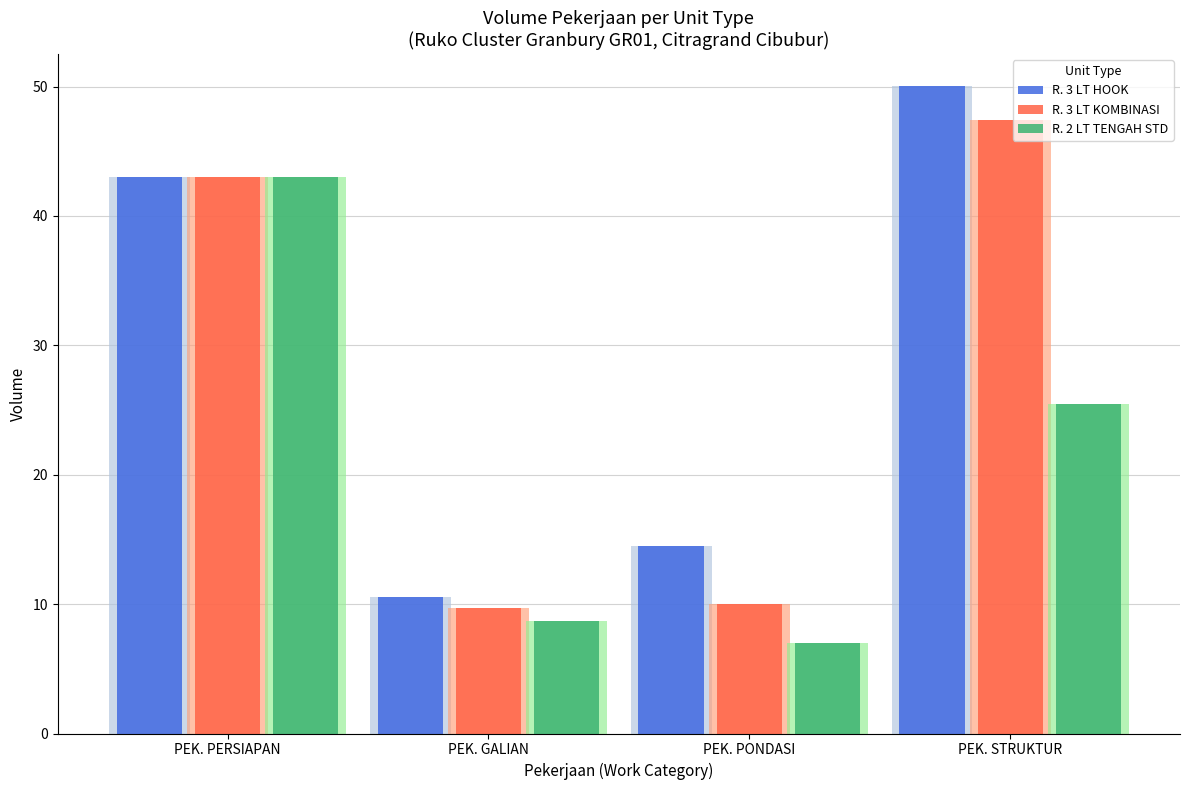

What is the difference between the highest and lowest values at PEK. PONDASI?

7.5